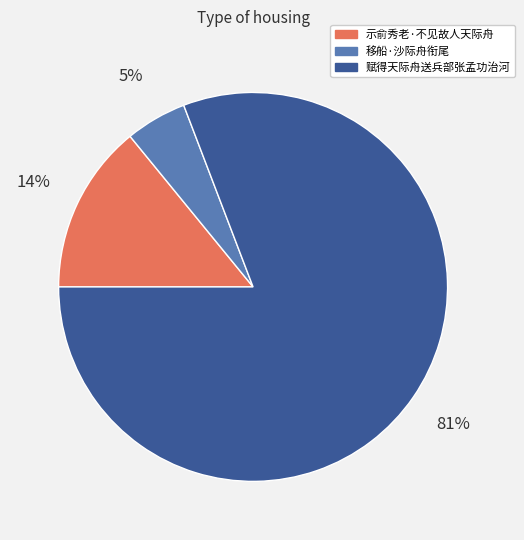

To the nearest percent, what is the average slice percentage?

33%